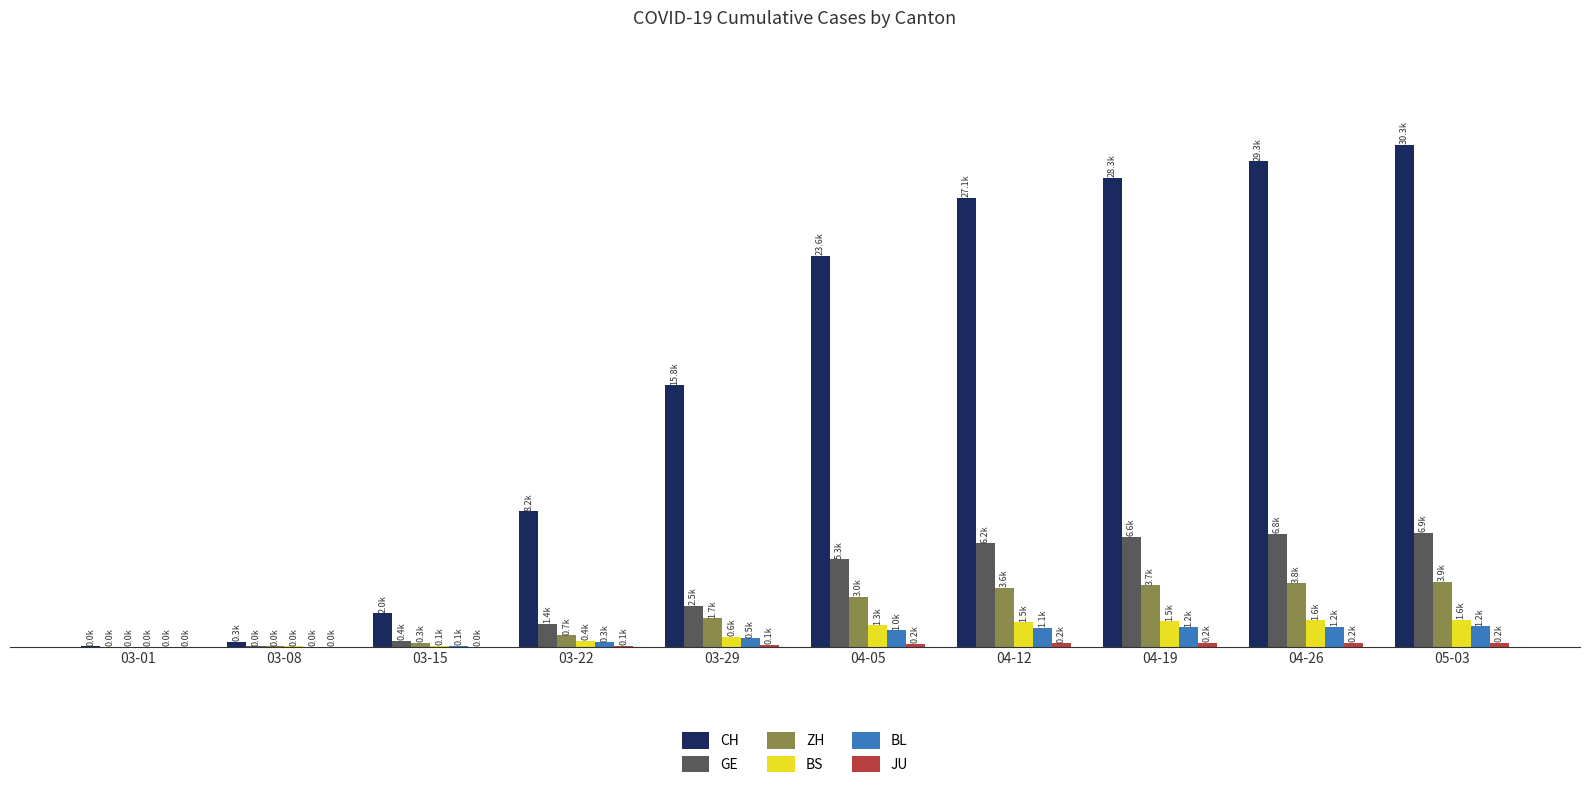

What is the total value across all series at 04-26?

42957